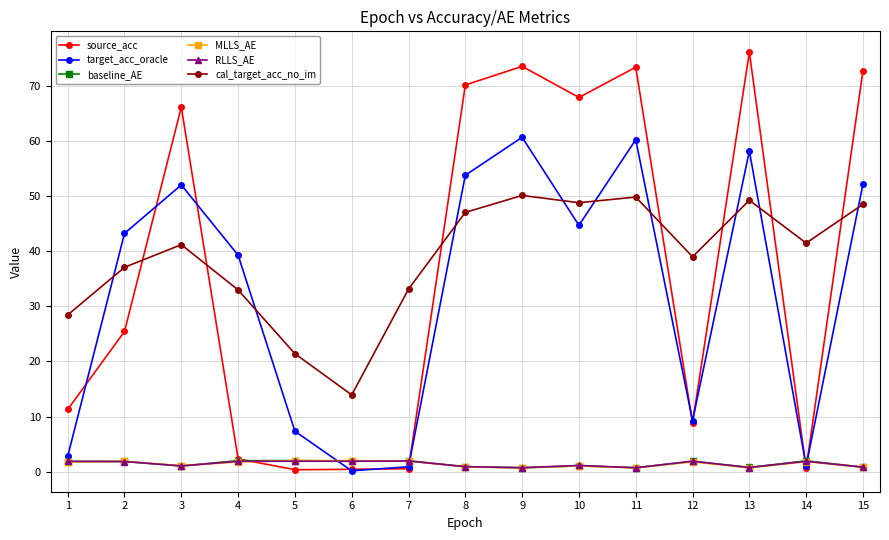

What is the value of the baseline_AE point at the 8th from the left?

0.9